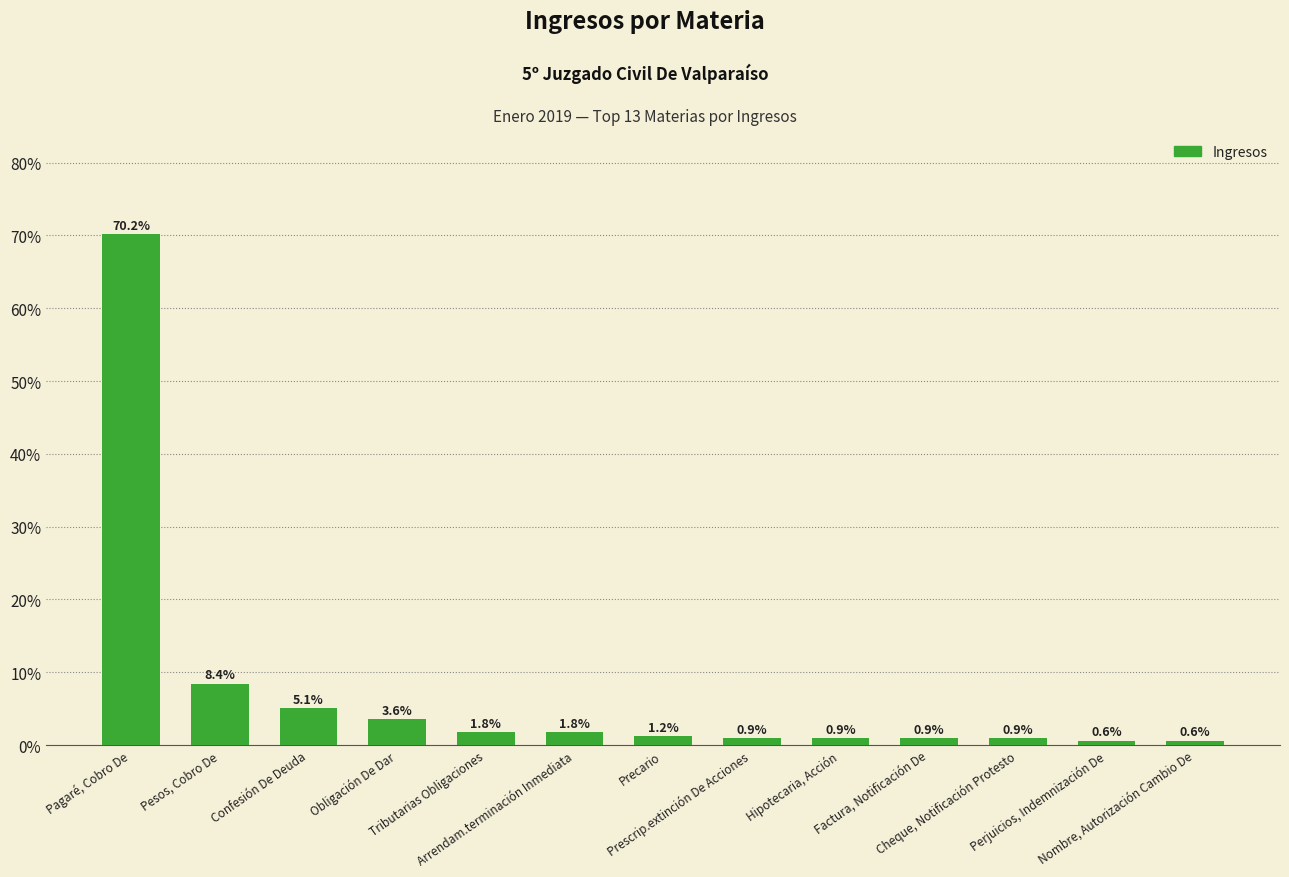

Reading left to right, list all the values displayed in this chart.

70.2	8.4	5.1	3.6	1.8	1.8	1.2	0.9	0.9	0.9	0.9	0.6	0.6